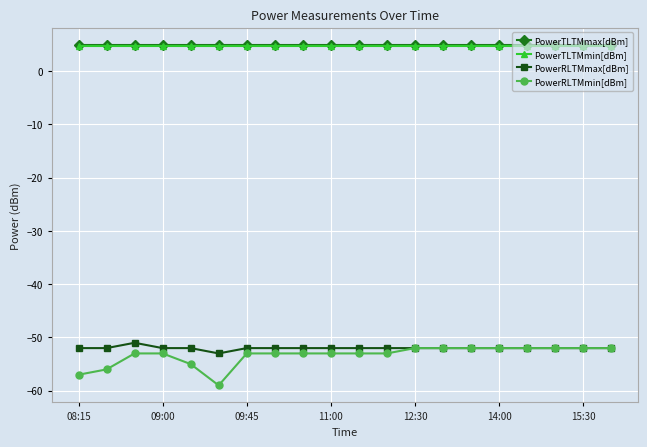

True or false: PowerTLTMmin[dBm] and PowerRLTMmin[dBm] intersect in this chart.

False